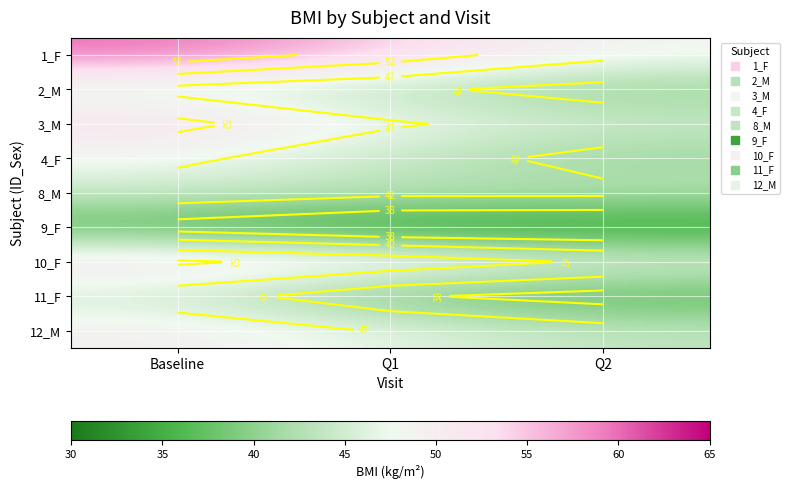

What is the average value of the 2_M series?

42.8